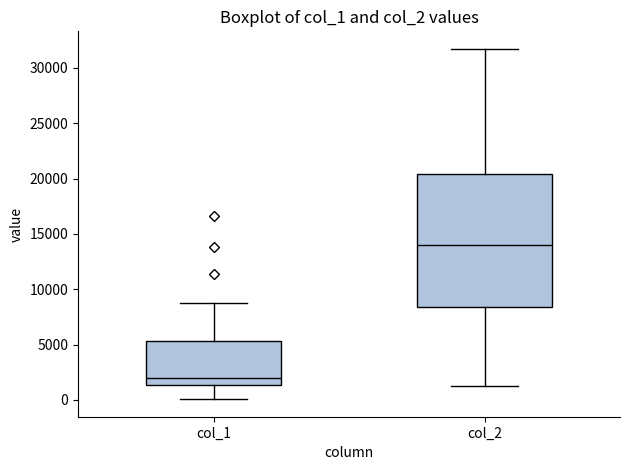

Which box's median line is the highest?

col_2